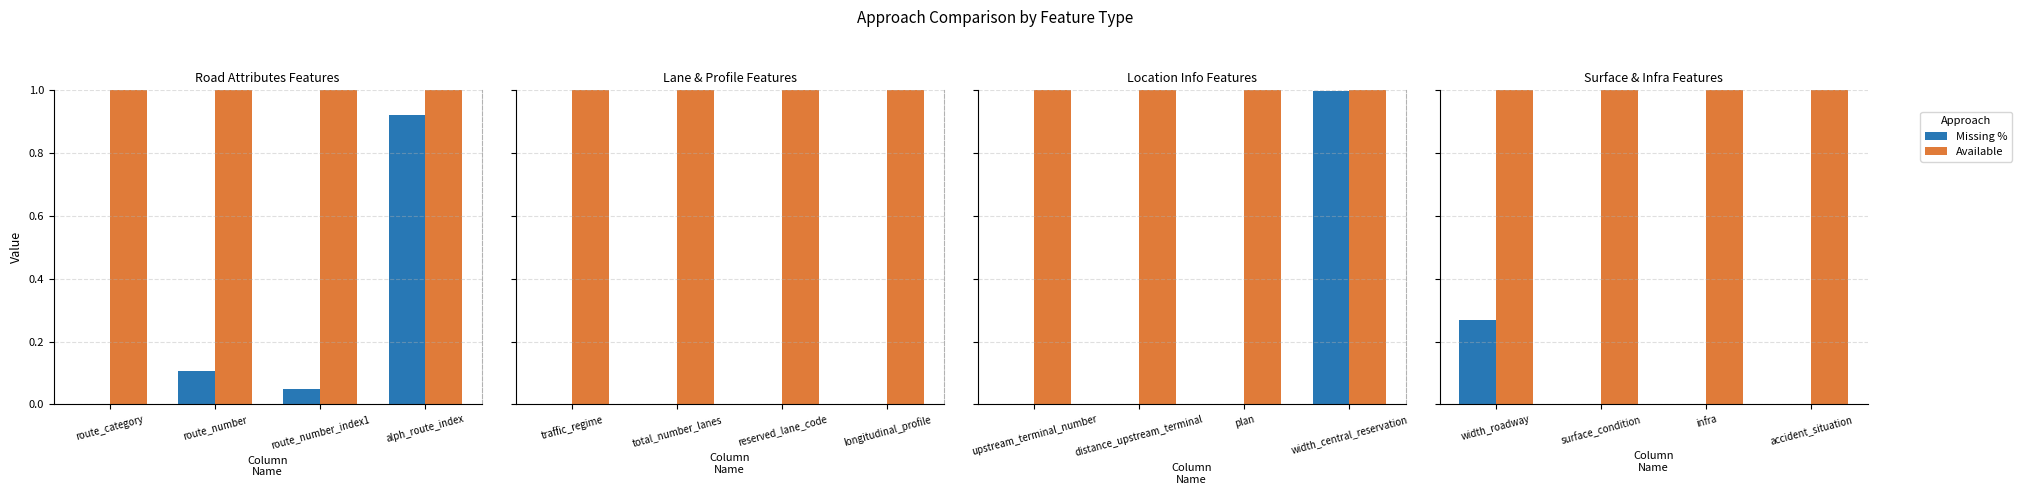

Which category has the lowest value in the Available series?

width_roadway